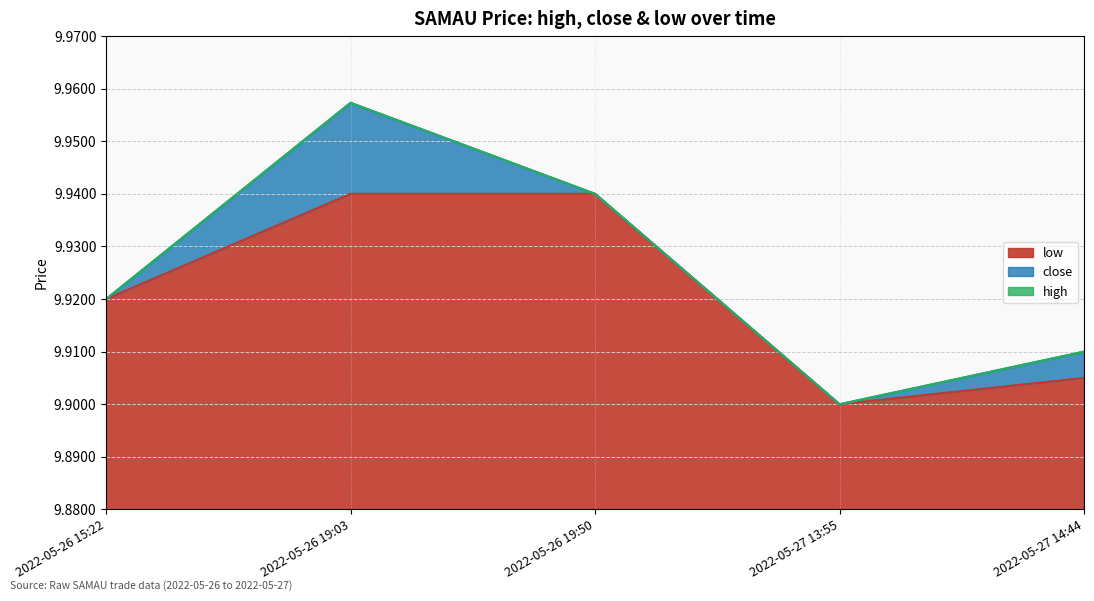

Which category has the lowest value in the high_line series?

2022-05-27 13:55